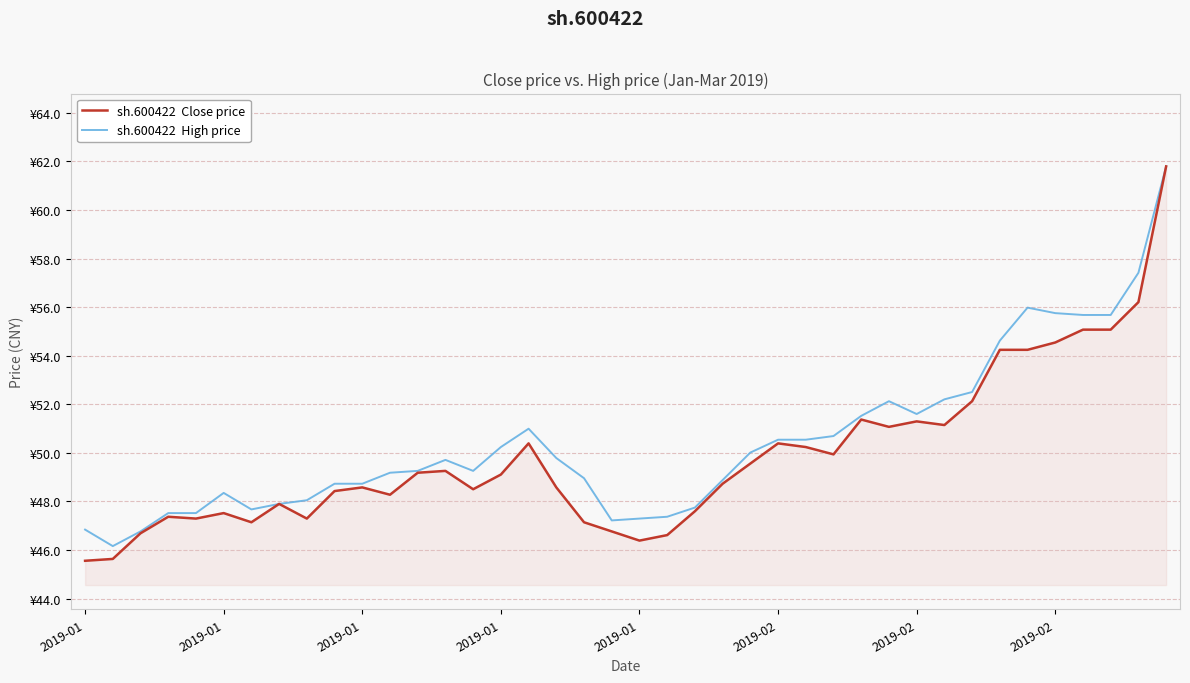

Does the chart display data point markers on the line(s)?

No